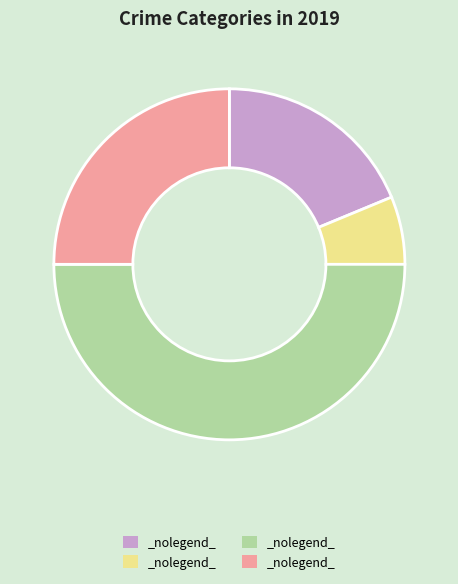

To the nearest percent, what is the difference between the largest and smallest slice percentages?

44%